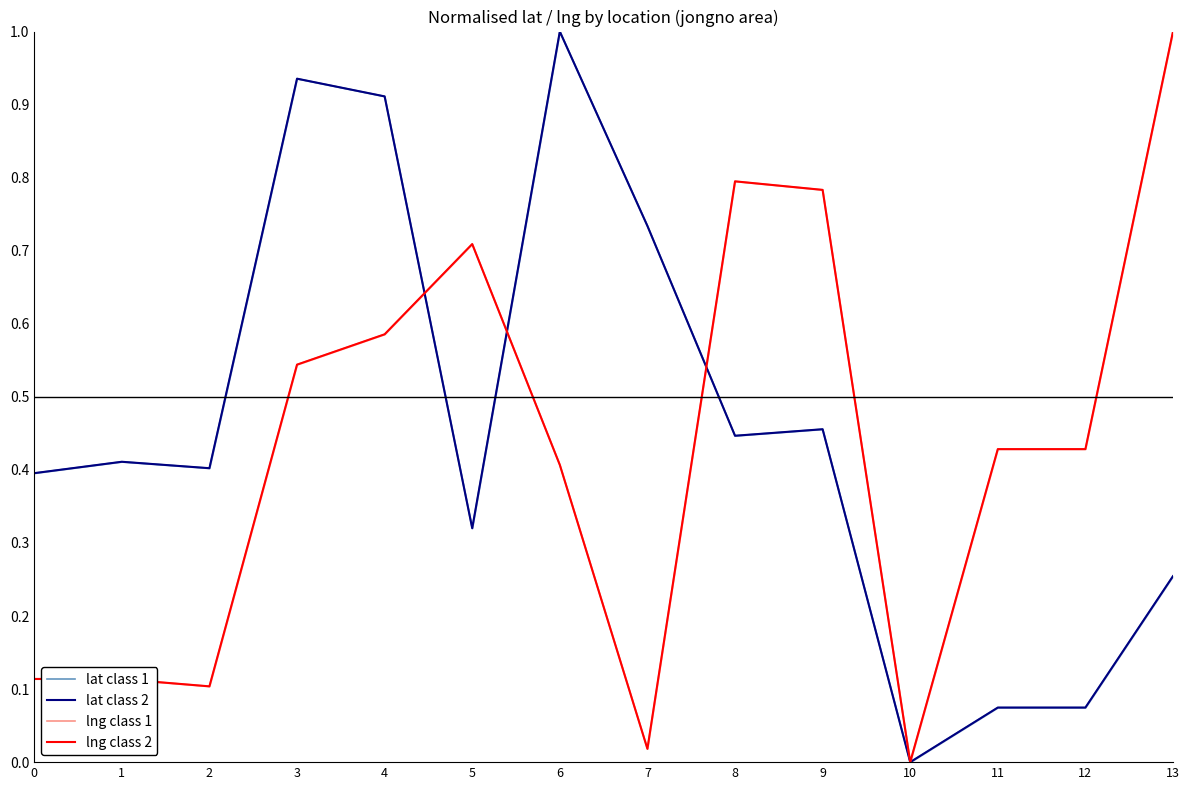

The lat class 2 series shows 1.0 at 6. True or false?

True